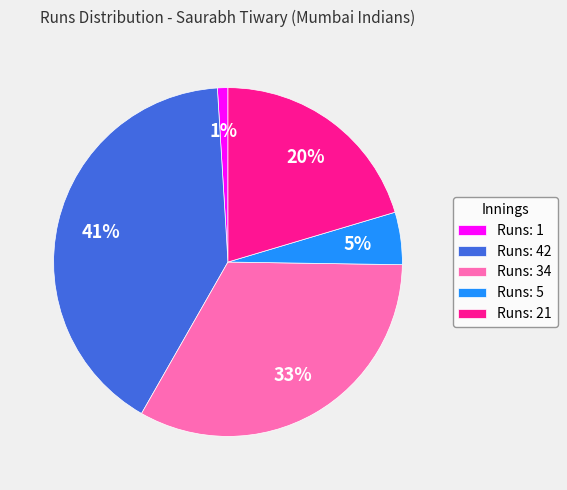

Do Runs: 1 and Runs: 21 together represent more than half of the pie?

No